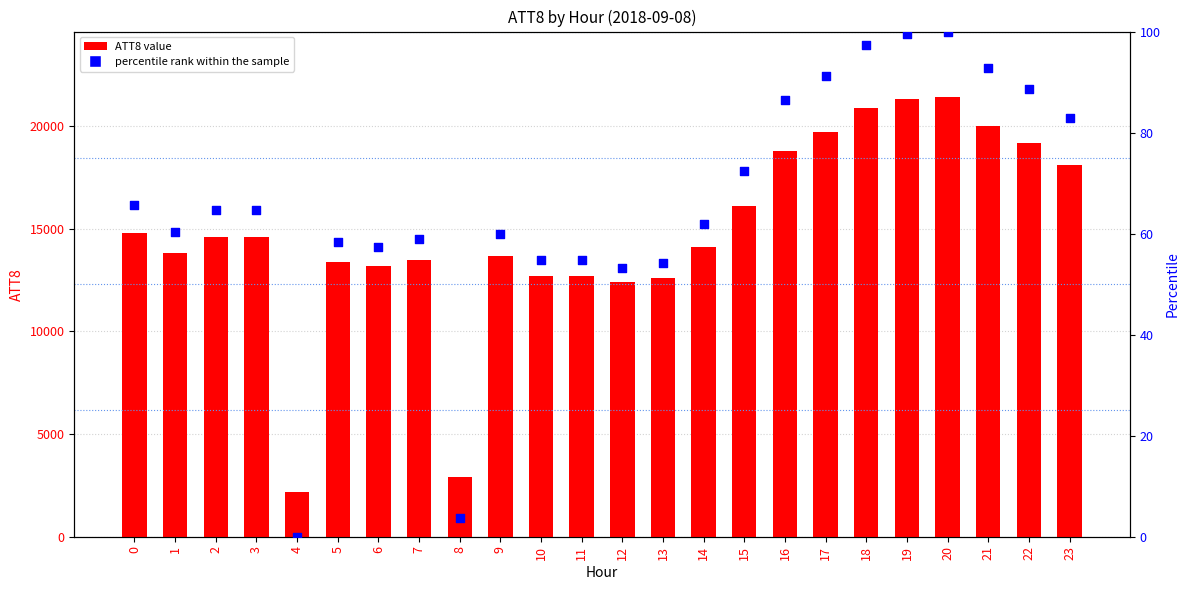

What are all the series names shown in the legend?

ATT8, percentile rank